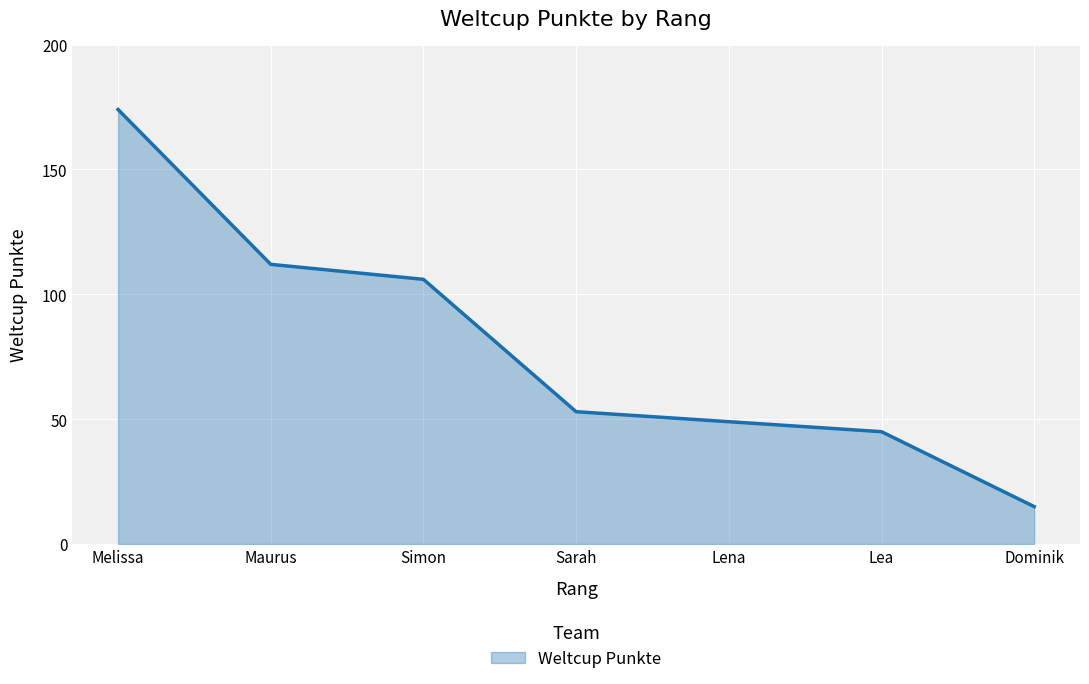

The value at Dominik is 9. True or false?

False